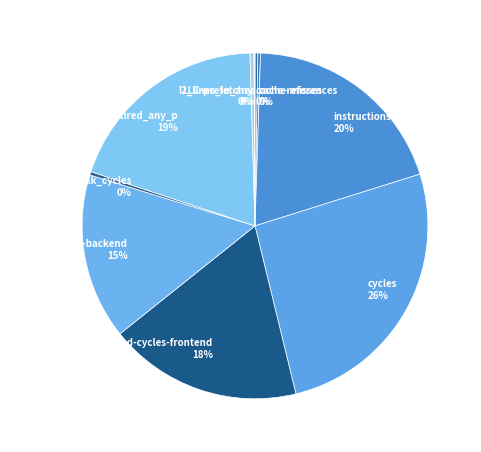

To the nearest percent, what is the average slice percentage?

10%